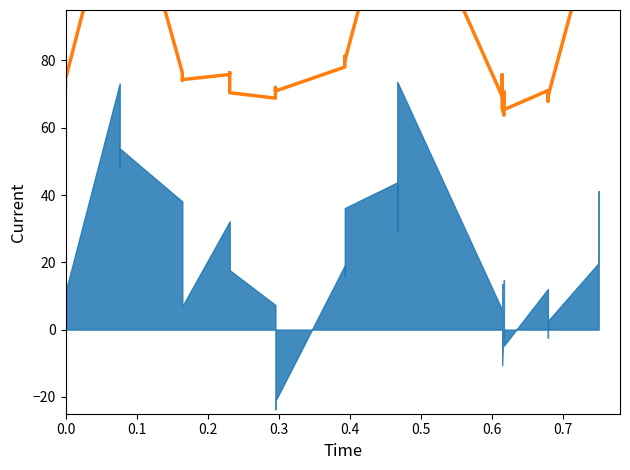

The value at 0.6 is 37.6. True or false?

False